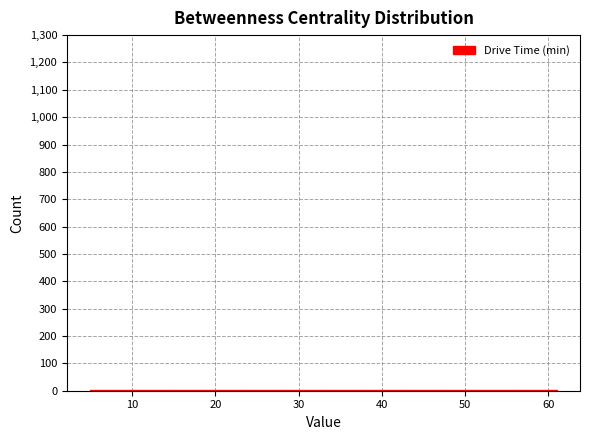

Reading left to right, list every bar in this chart as the range it spans on the x-axis followed by its height. Neither the bar edges nor the heights are printed on the chart, so give them approximately, as read against the axes.

5 to 10: under 10
10 to 14: under 10
14 to 19: under 10
19 to 24: under 10
24 to 28: under 10
28 to 33: under 10
33 to 38: under 10
38 to 42: under 10
42 to 47: under 10
47 to 52: under 10
52 to 56: under 10
56 to 61: under 10